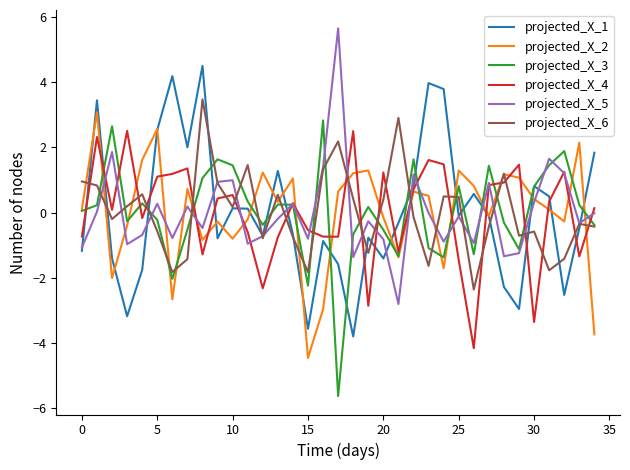

What is the minimum value shown in the chart?

-5.6